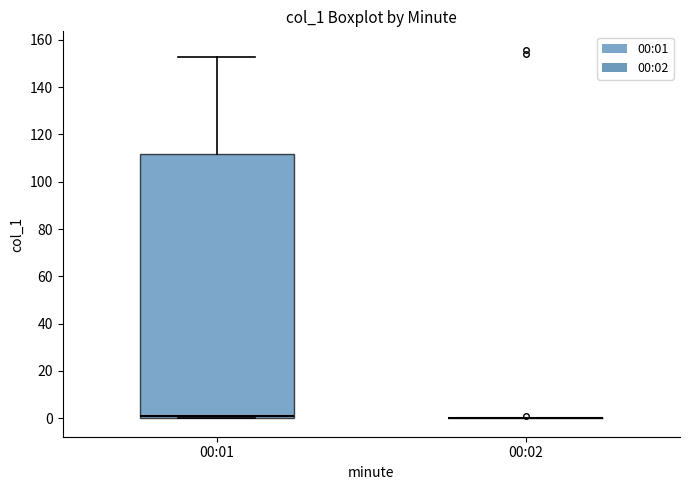

Reading left to right, transcribe this box plot: for each box, give where its median line is, the range the box spans, and where its two whiskers end, as read against the y-axis. The values are not printed on the chart, so give them approximately, as read against the axis.

00:01: median 2, box 0 to 112, whiskers 0 to 152
00:02: box collapsed to a line at 0, whiskers 0 to 0